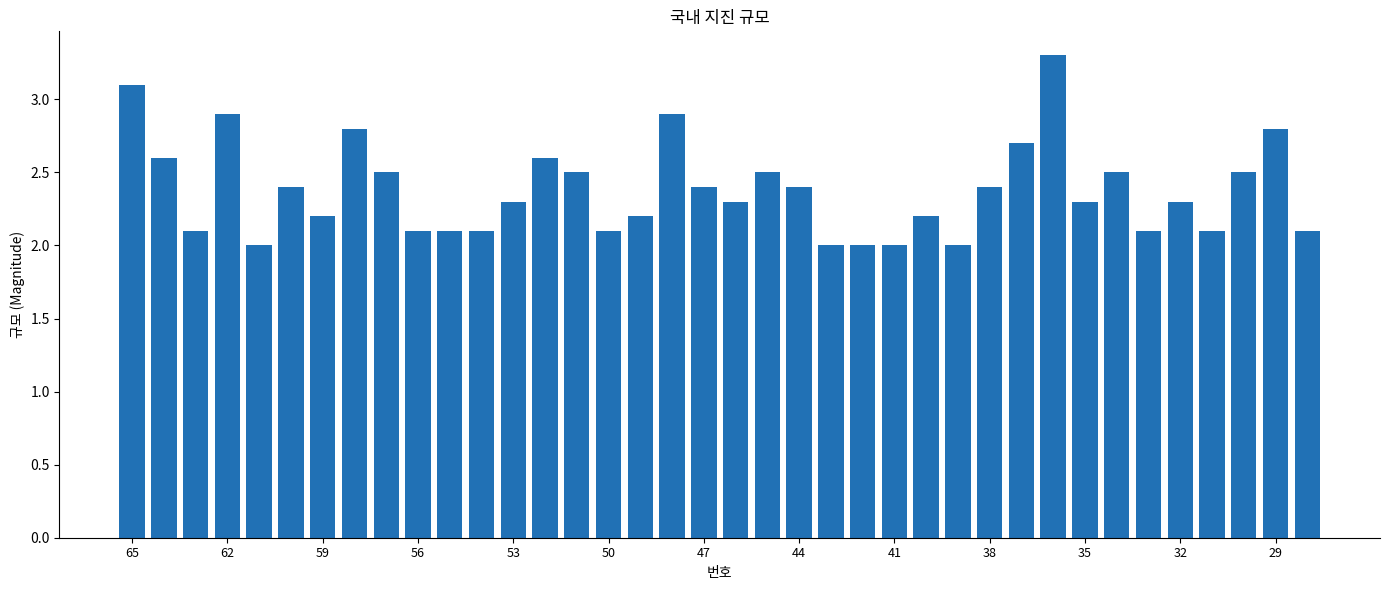

What is the value of the 22nd bar from the left?

2.4